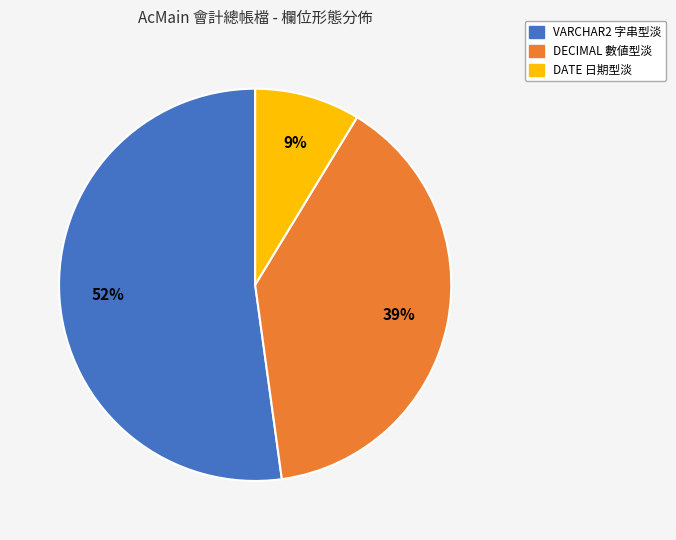

Count the number of slices in the pie.

3